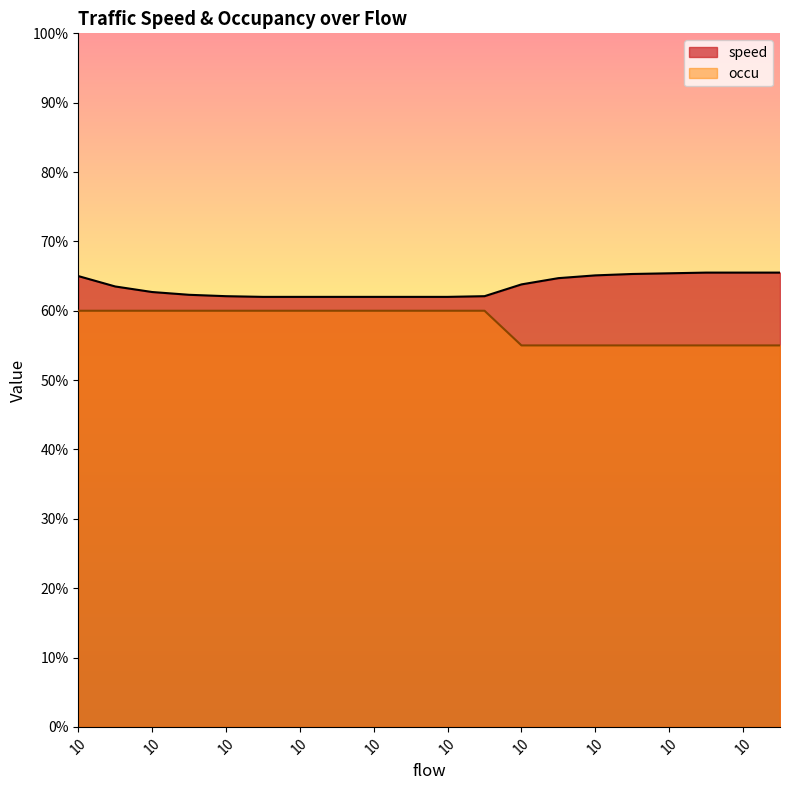

True or false: occu and speed intersect in this chart.

False